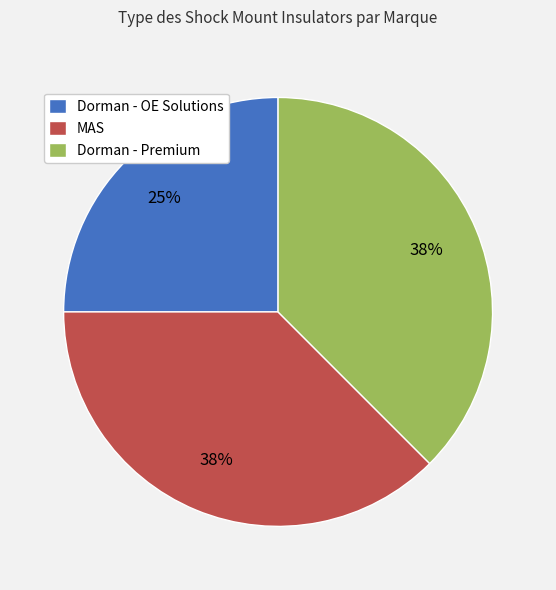

How many segments does this pie chart have?

3